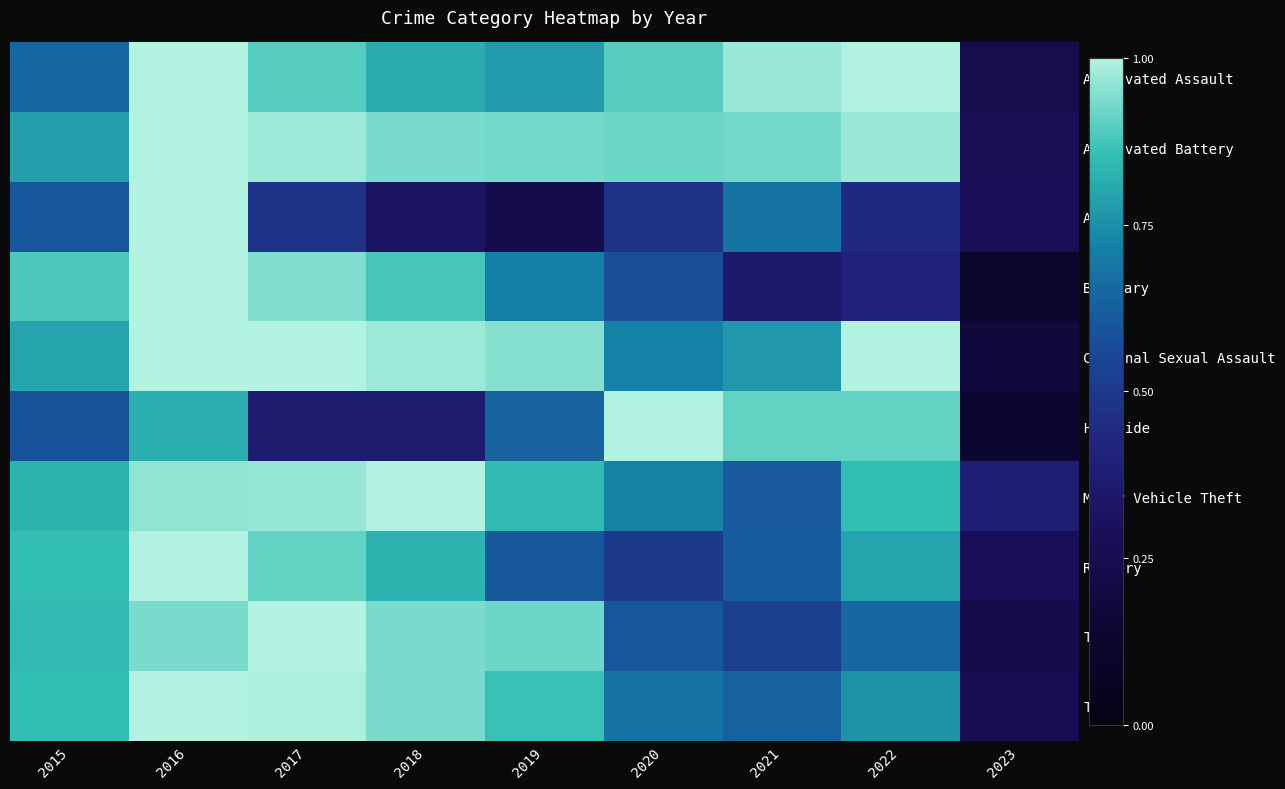

Which series has the widest spread of values?

Burglary